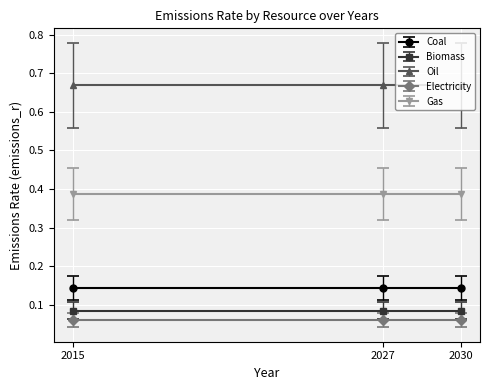

Which series changed the most between 2015 and 2027?

Coal